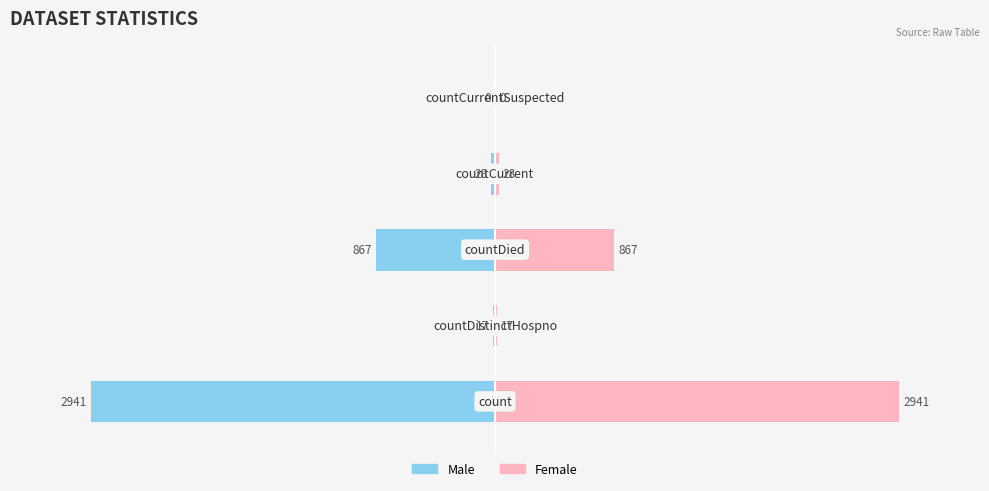

List the series in order of their overall mean, highest first.

Female, Male